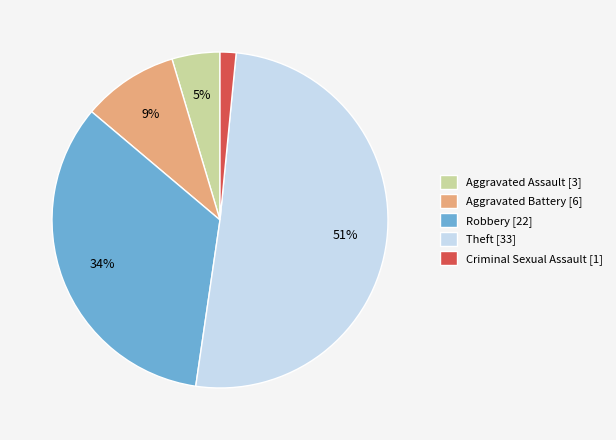

Which category has the smallest portion of the pie?

Criminal Sexual Assault